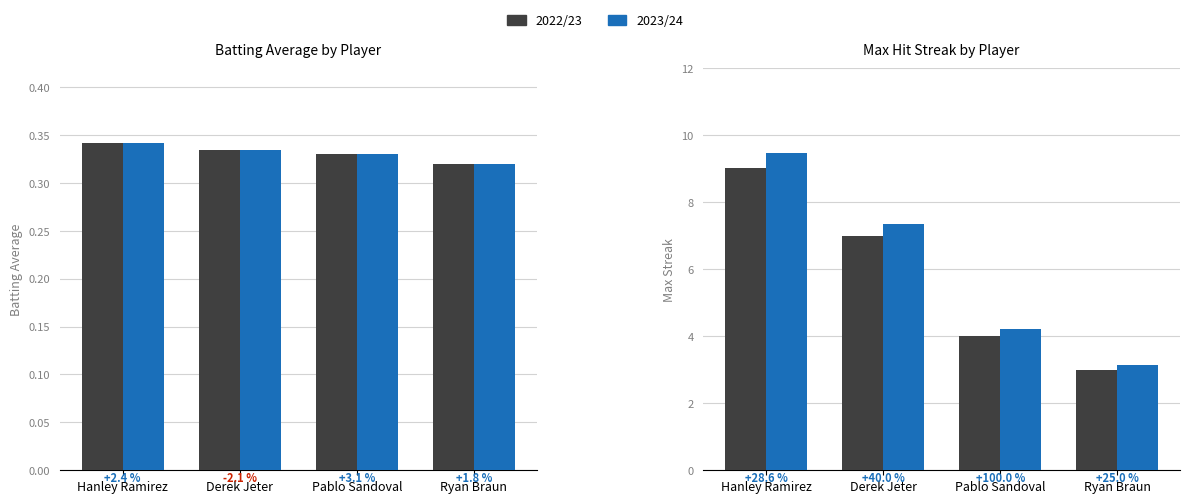

Count the number of categories in the chart.

4